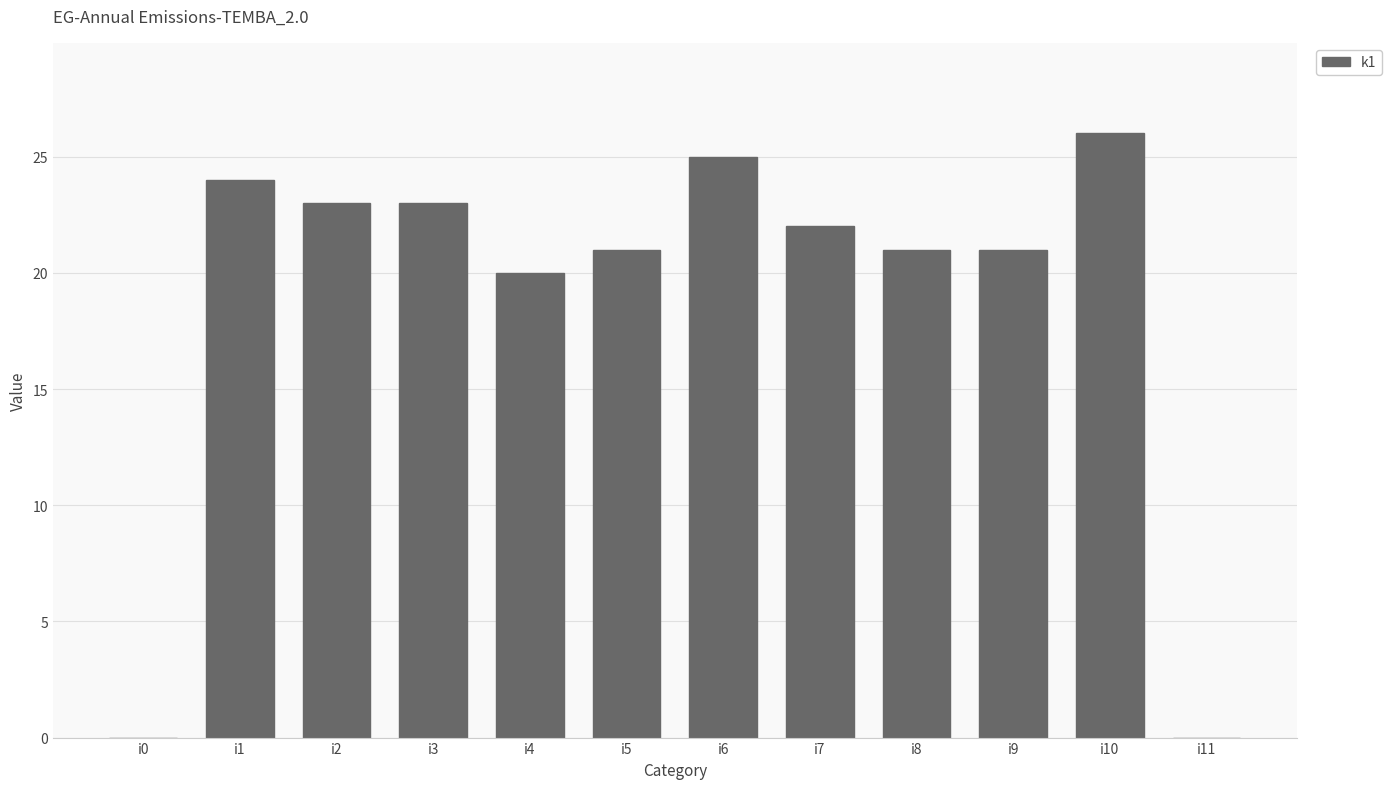

Is it true that the value at i9 is 21?

True